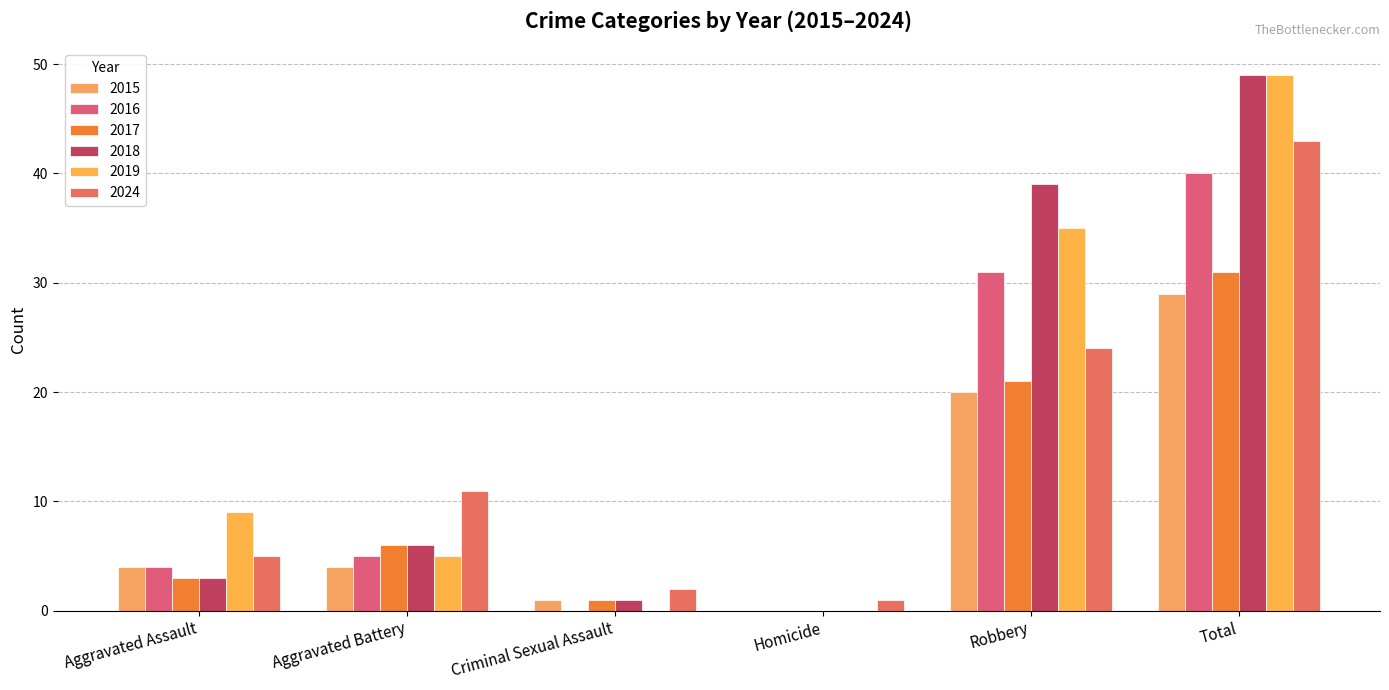

How many values in 2017 are above zero?

5